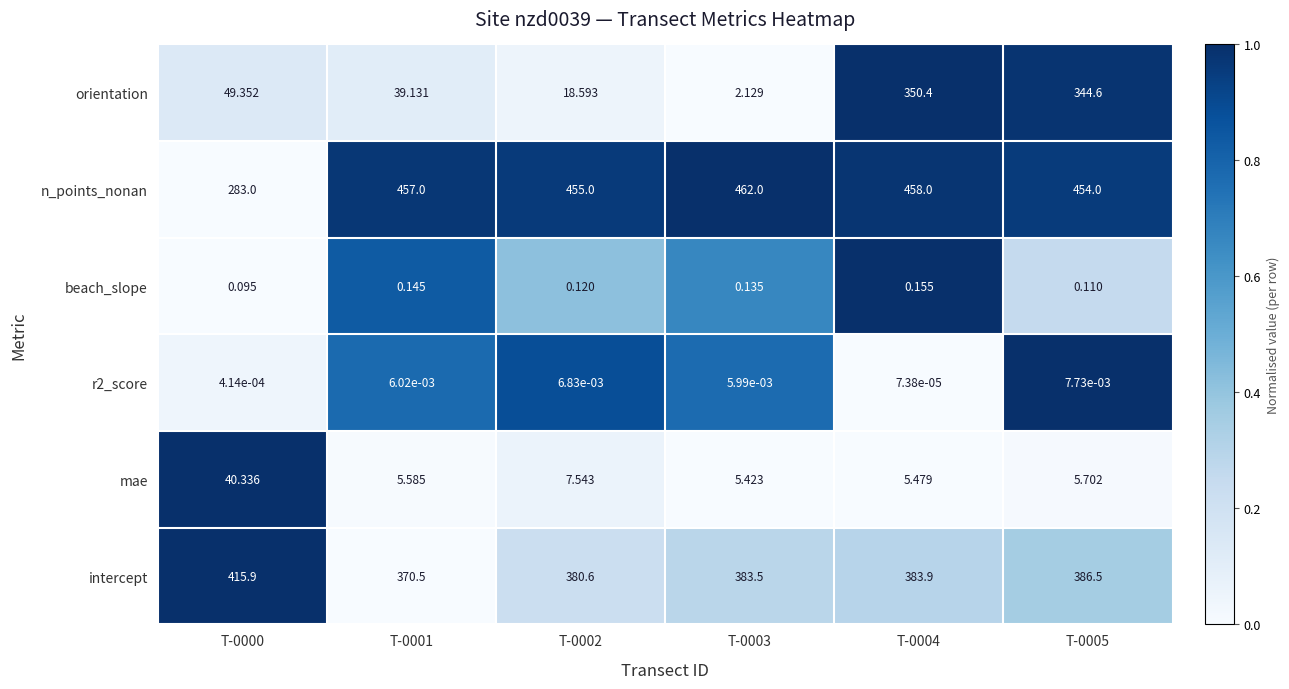

Which series has the largest range (max minus min)?

orientation